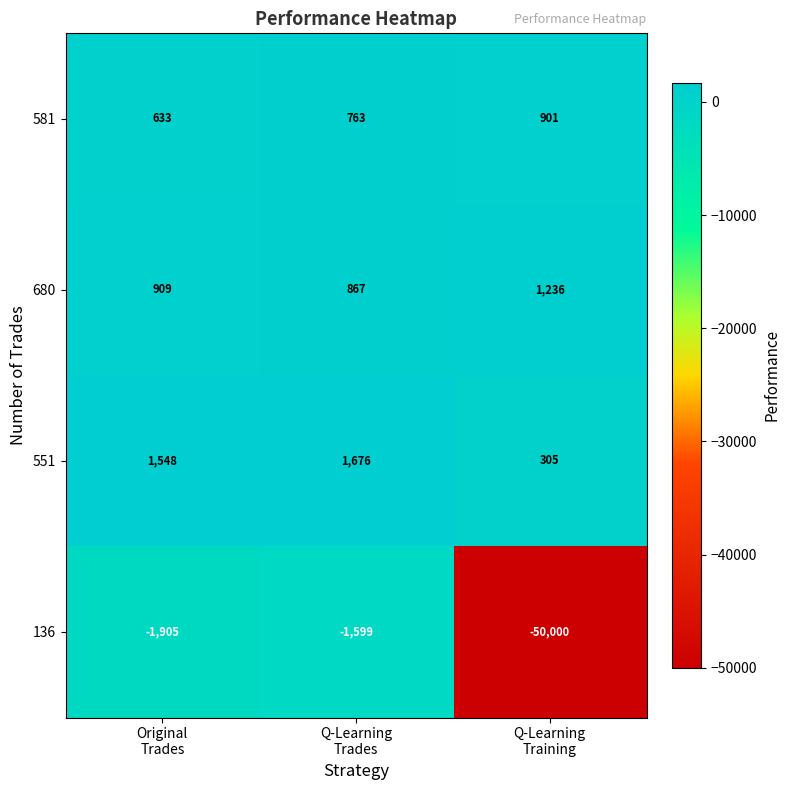

What is the maximum value shown in the chart?

1676